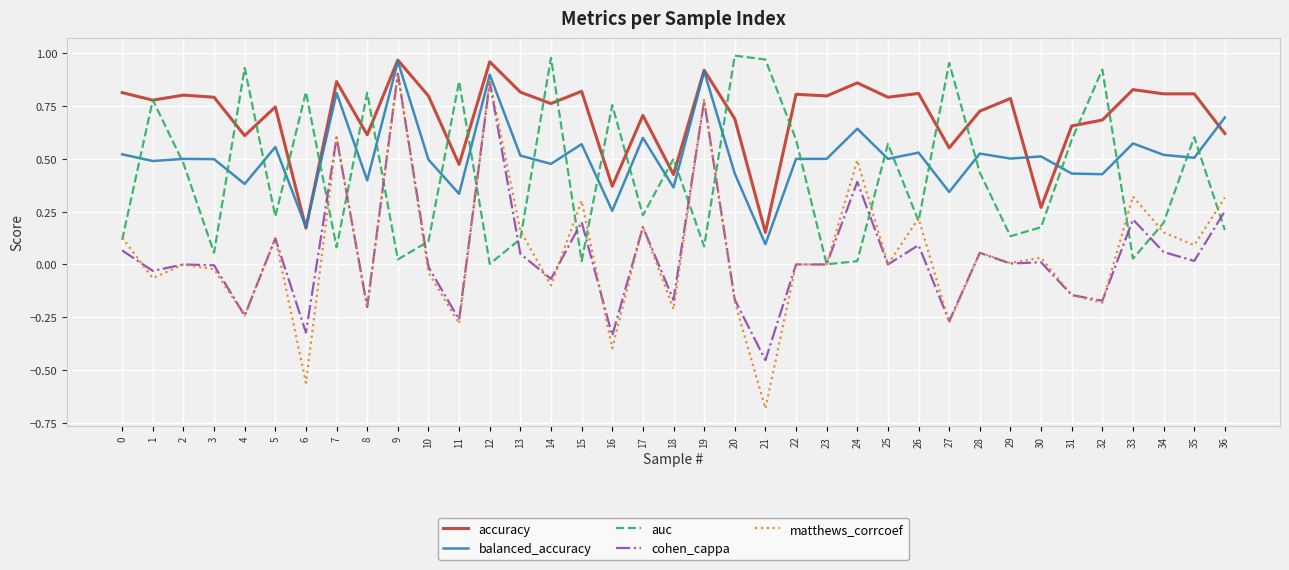

What is the sum of all balanced_accuracy values?

19.0